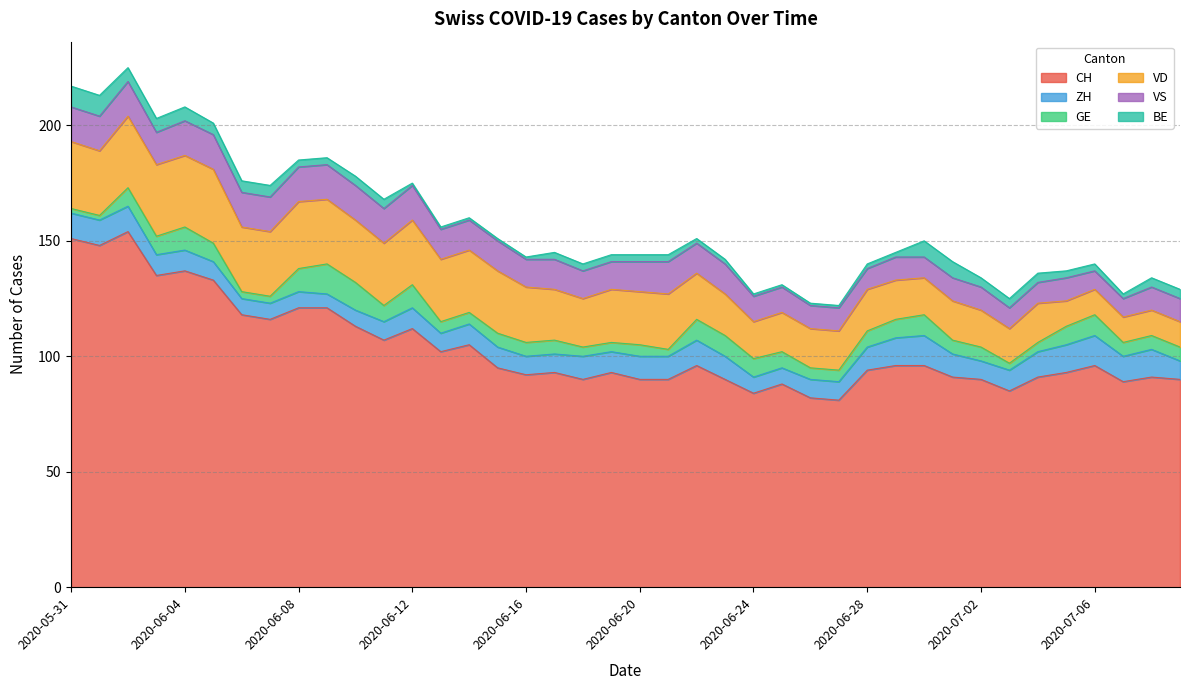

List the series in order of their peak value, lowest first.

BE, ZH, GE, VS, VD, CH